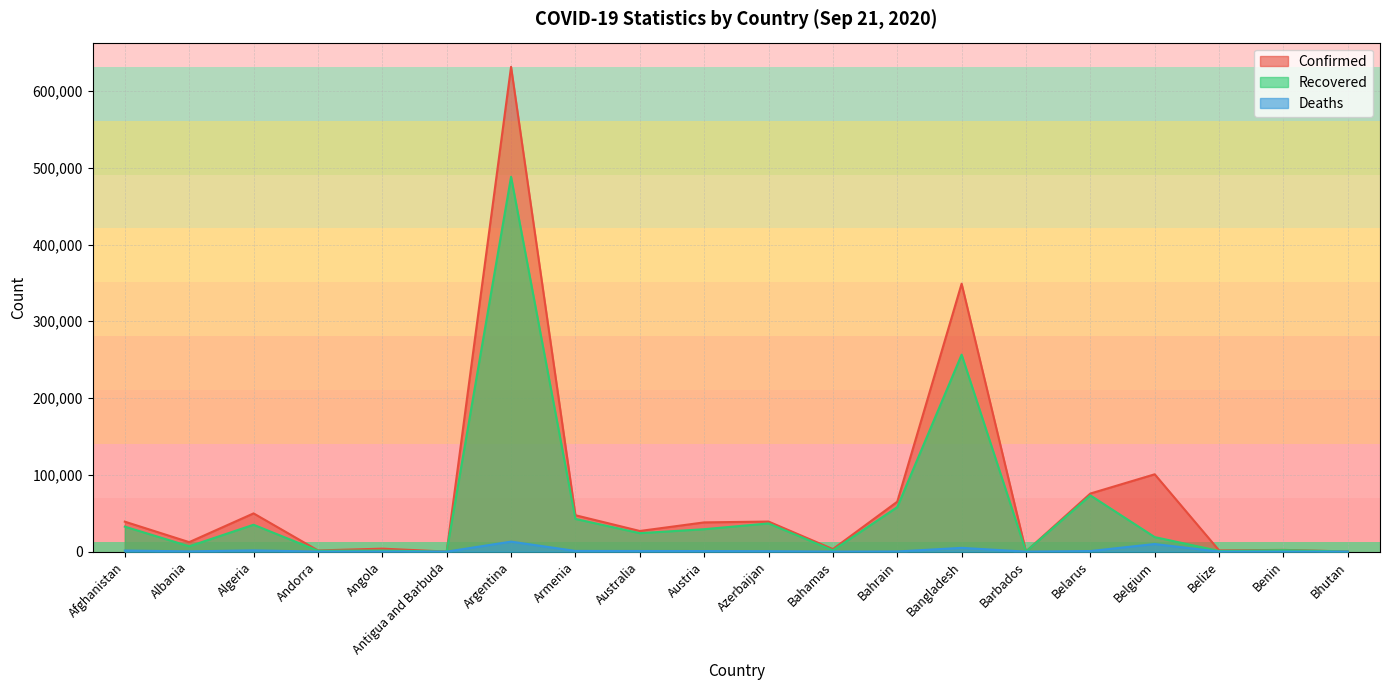

What is the sum of all Confirmed values?

1487829